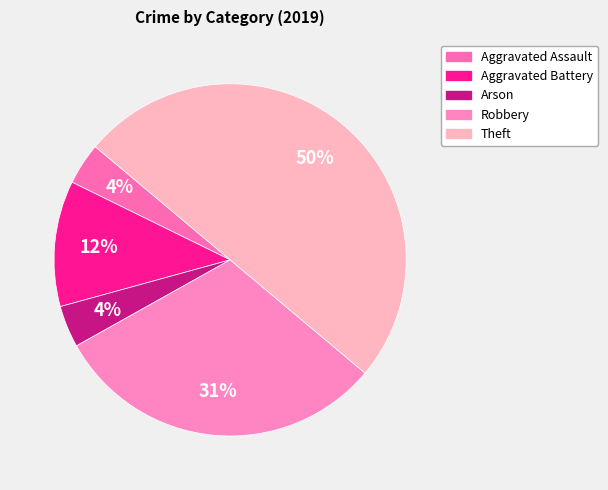

Rank the categories by value from lowest to highest.

Aggravated Assault, Arson, Aggravated Battery, Robbery, Theft